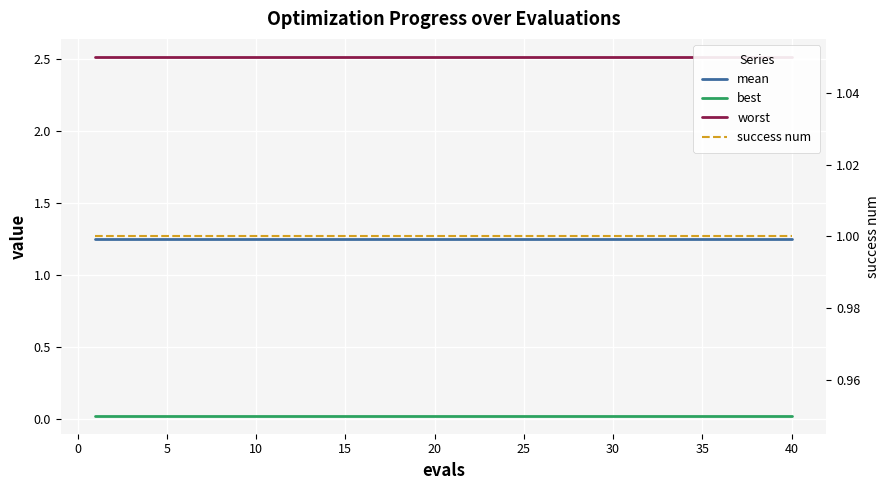

What is the value of the worst point at the 13th from the left?

2.5